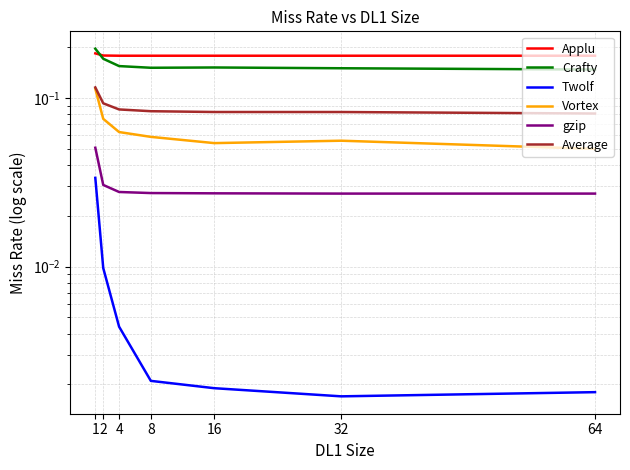

Is it true that Average equals 0.1 at 4?

True